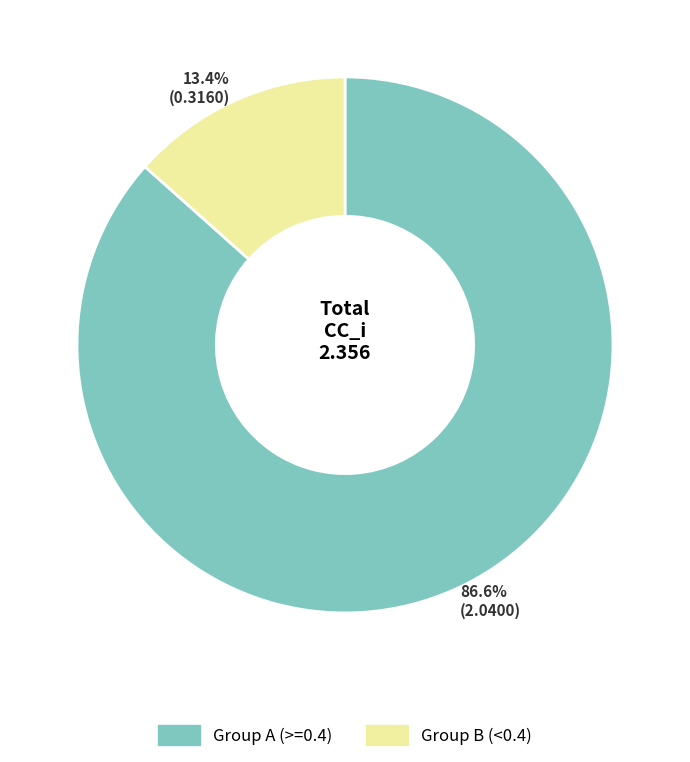

Is there a majority slice in this chart?

Yes